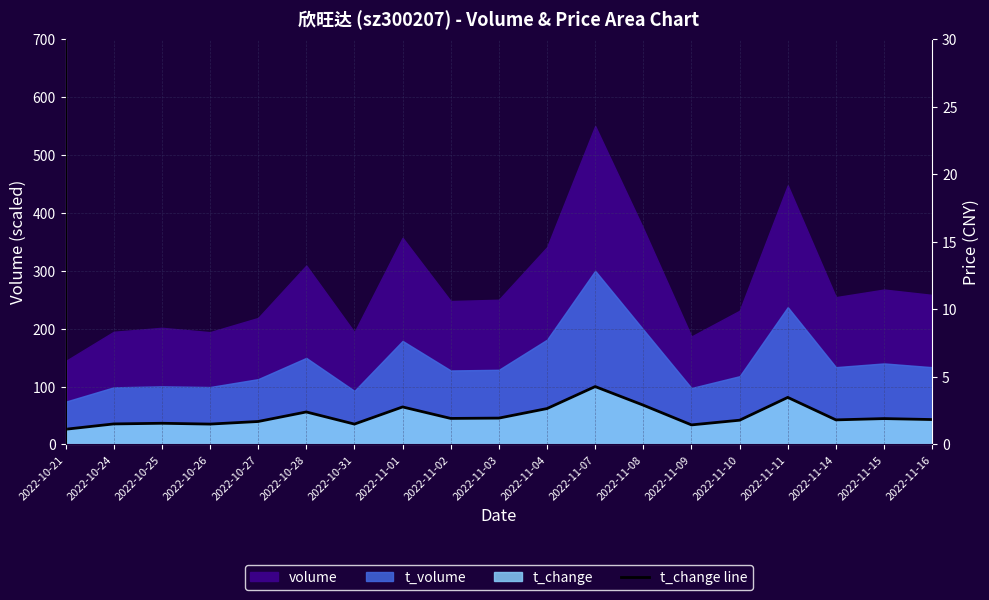

What position from the left is 2022-11-07?

12